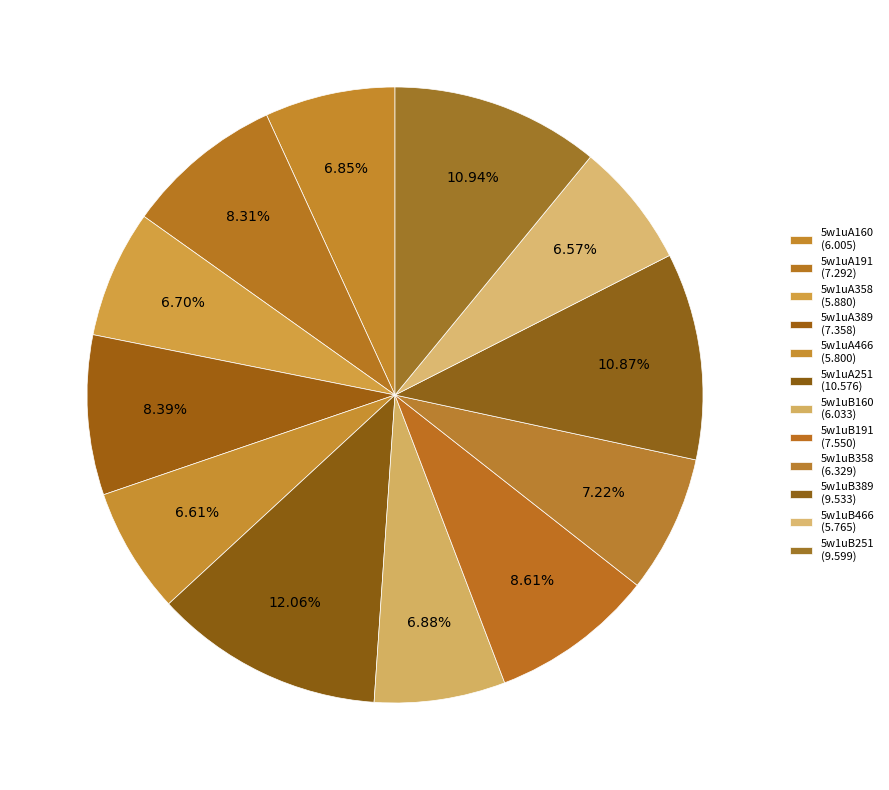

Count the number of slices in the pie.

12